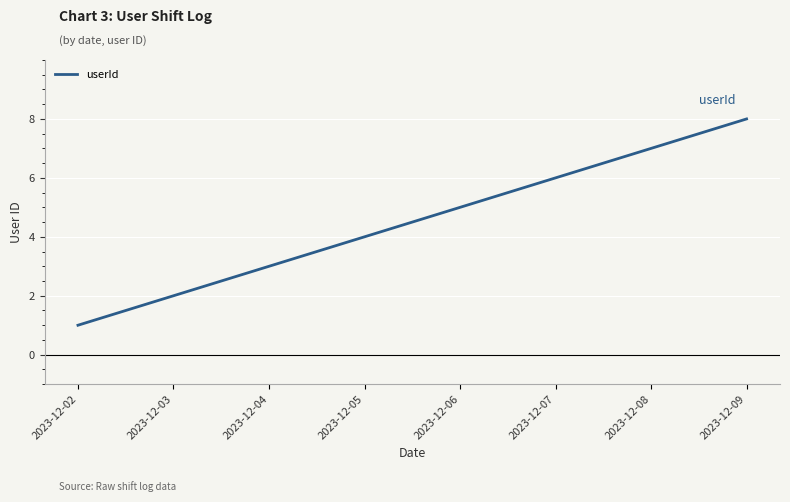

What is the smallest value displayed?

1